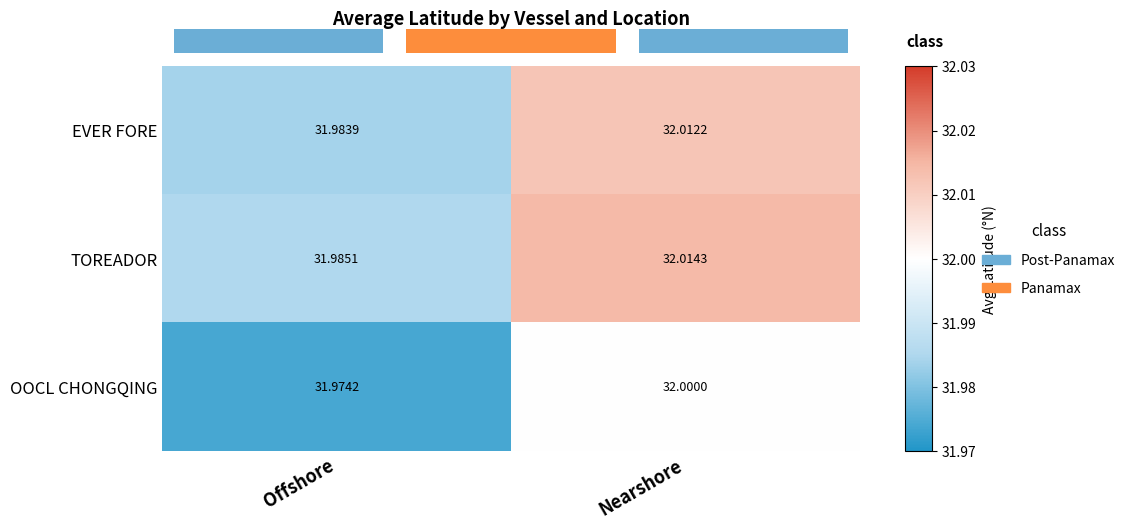

Which series has the widest spread of values?

TOREADOR